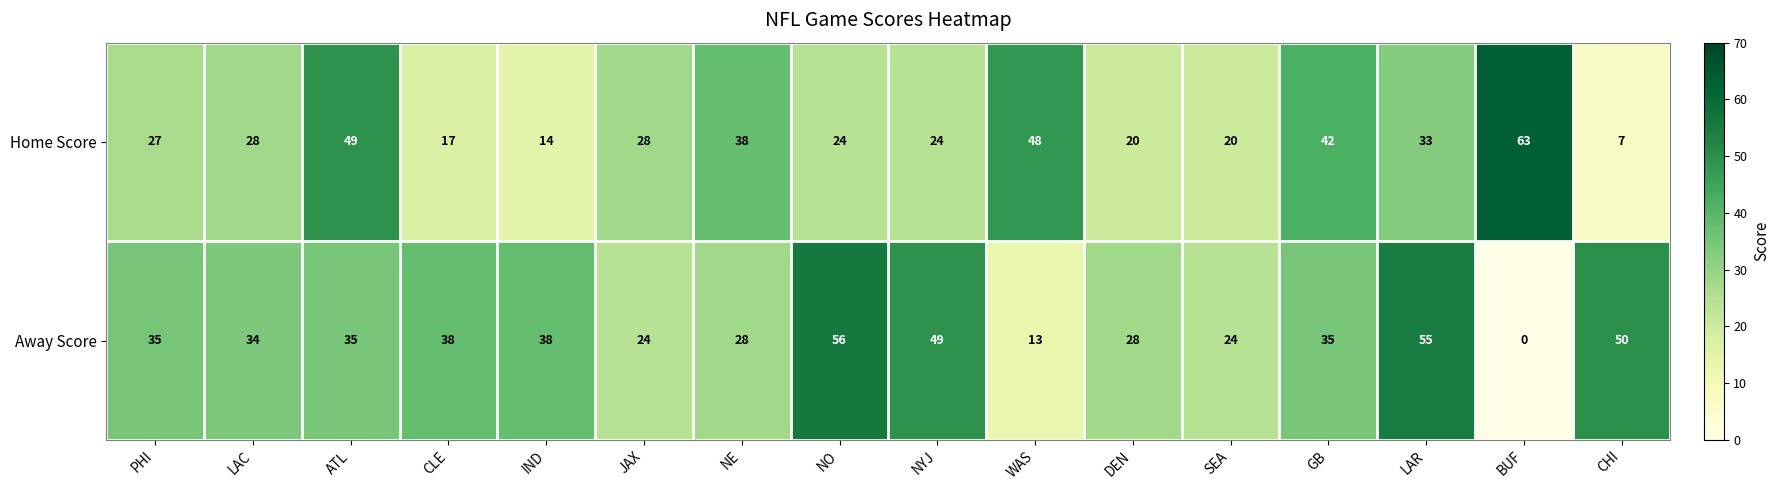

Between LAC and SEA, which series saw the biggest shift?

Away Score